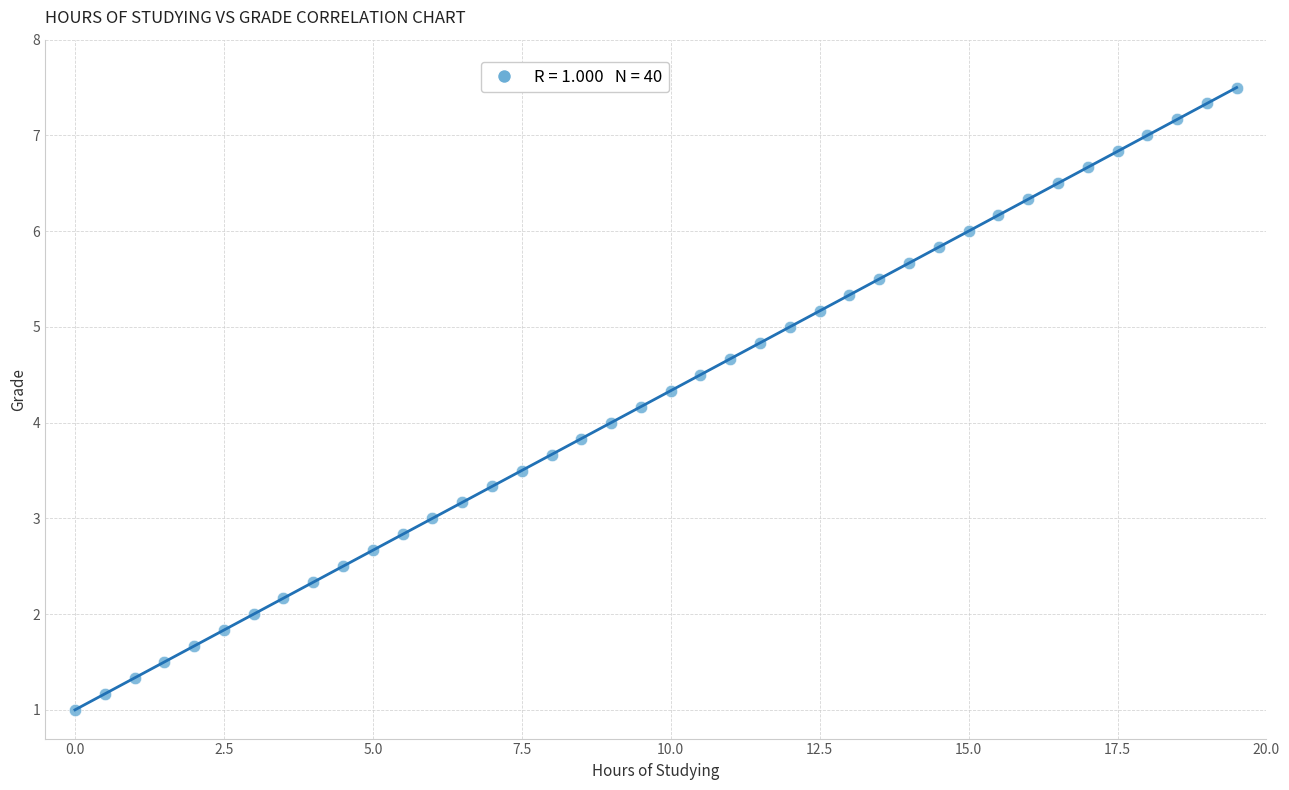

What is the range of Y values (max minus min)?

6.5